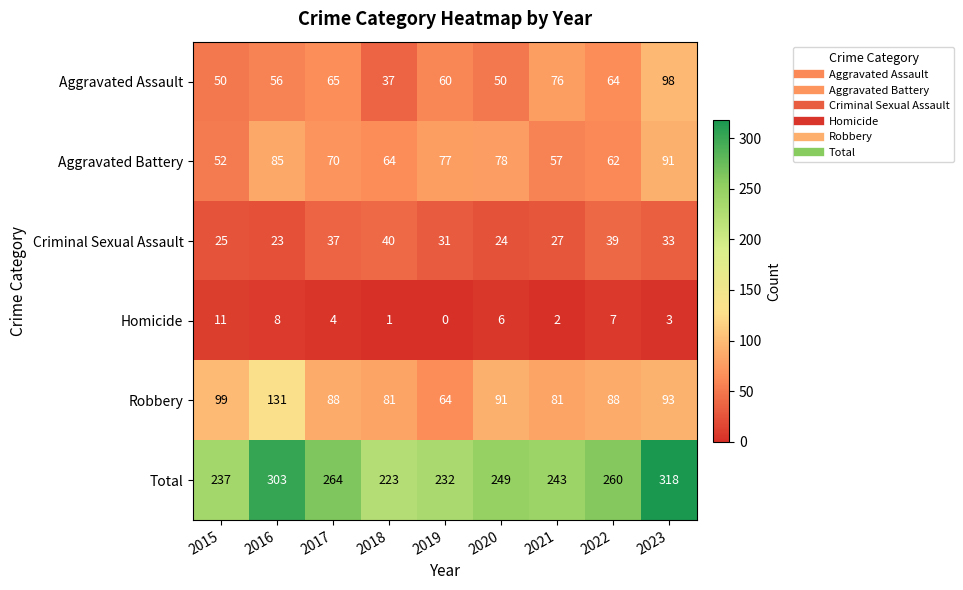

Where is Total nearest to the value 270?

2017